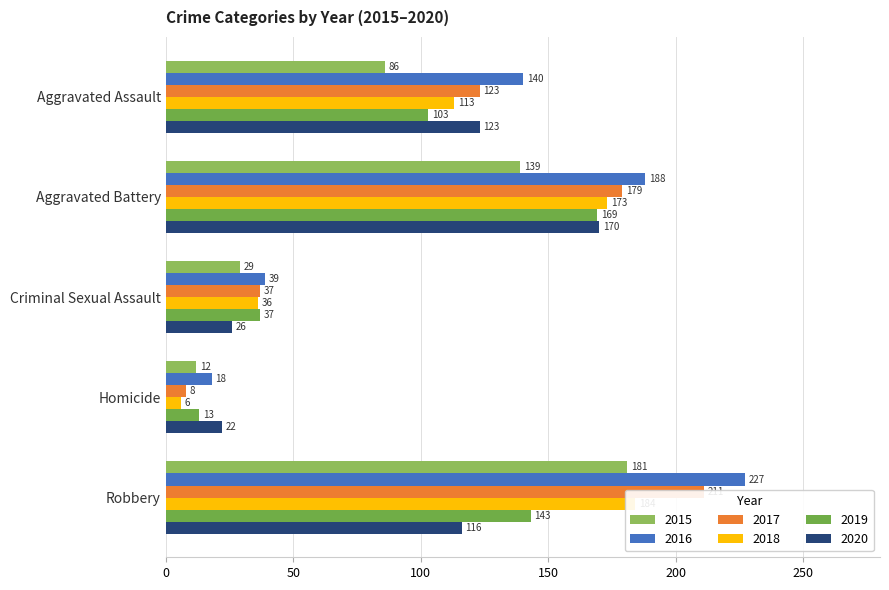

The value of 2016 at Homicide is 31. True or false?

False